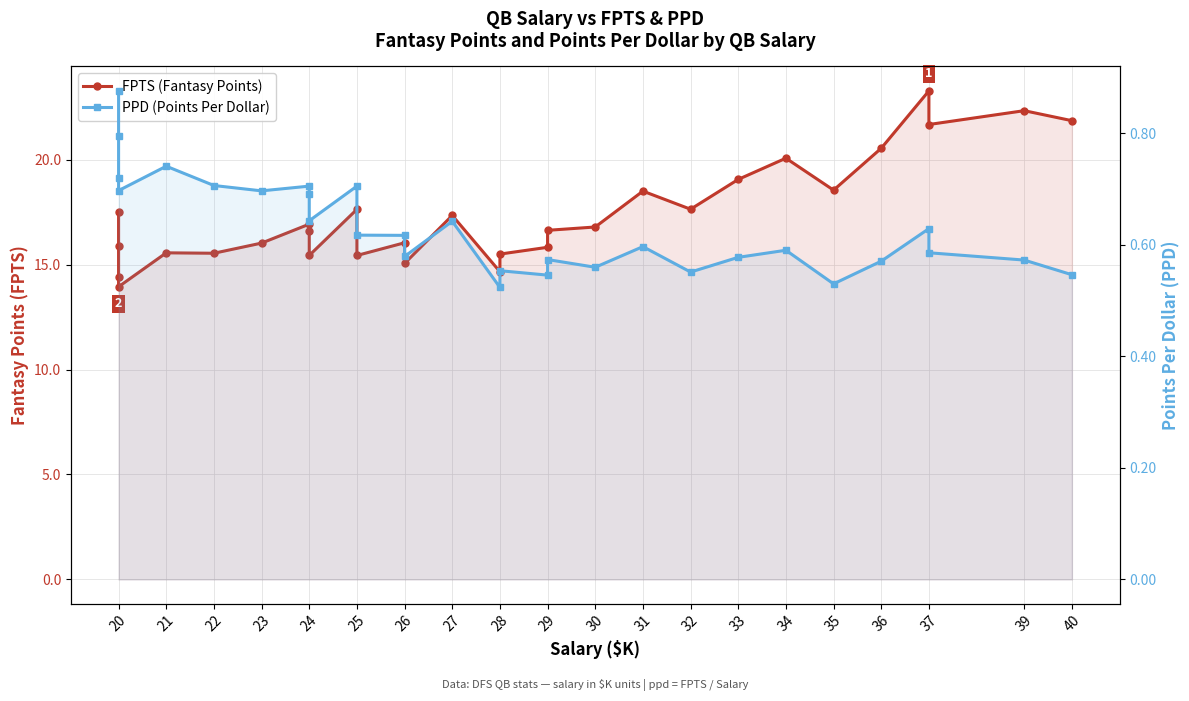

What is the value of the PPD (Points Per Dollar) point at the 16th from the left?

0.5